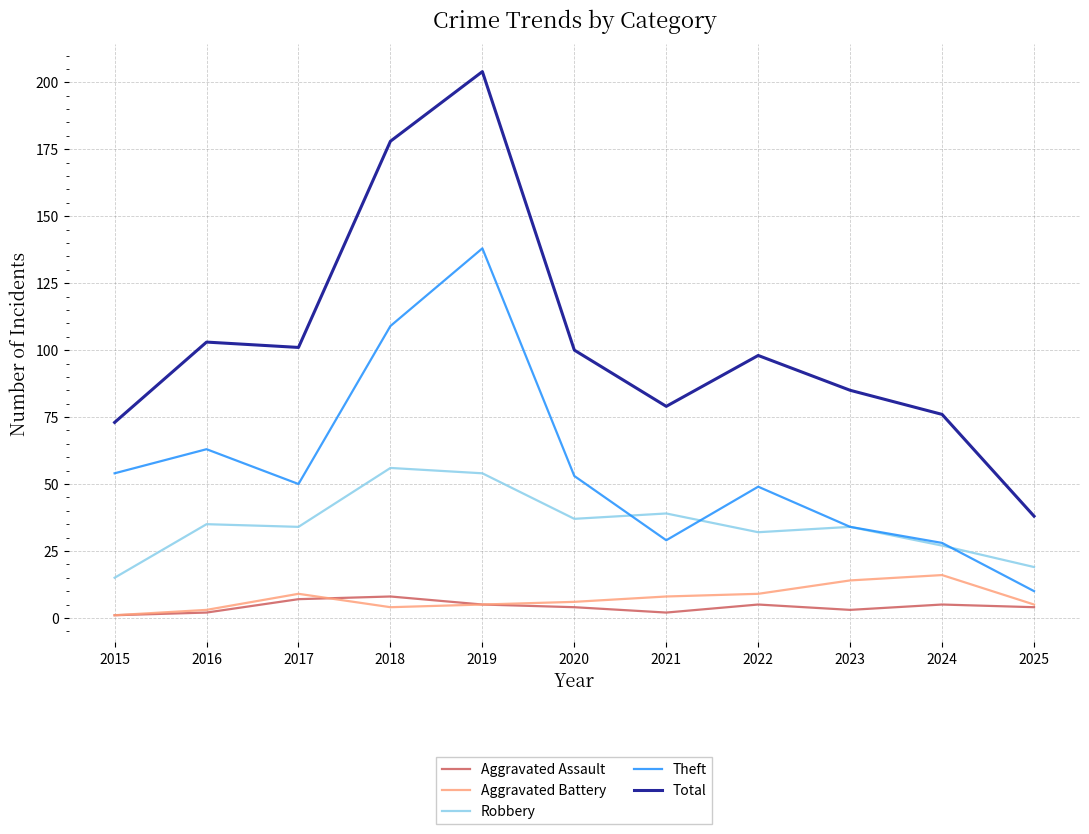

Does the chart have visible grid lines?

Yes